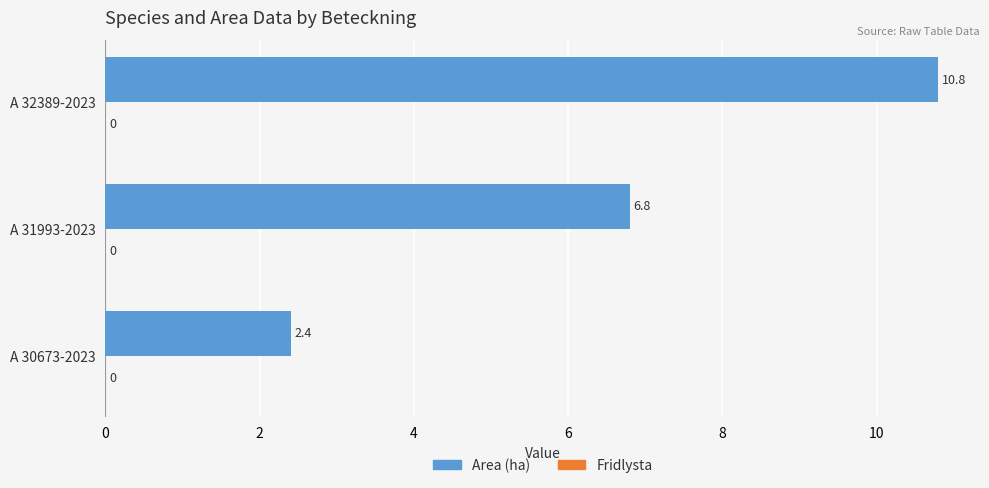

Reading bottom to top, transcribe all the data shown in this chart.

A 30673-2023=2.4	A 31993-2023=6.8	A 32389-2023=10.8